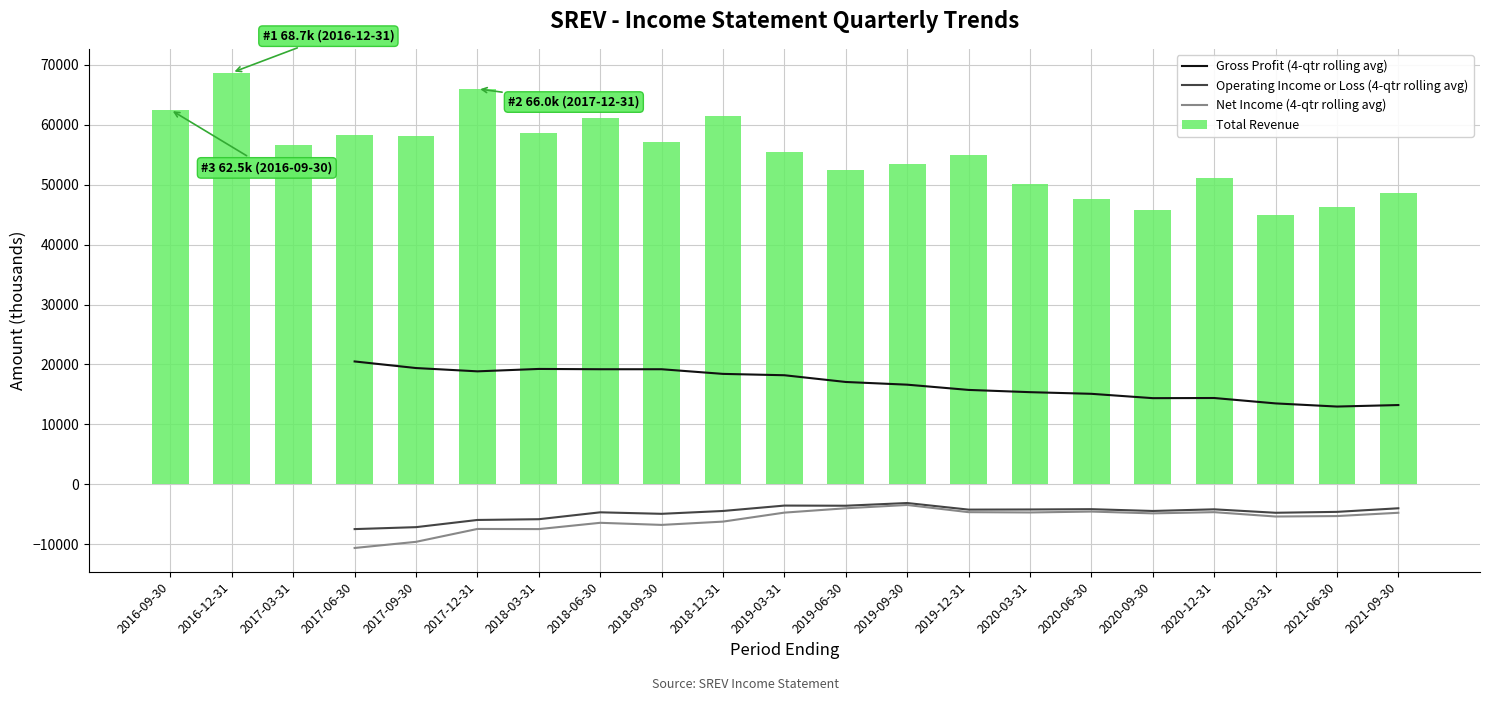

Are the bars grouped side by side (vs. stacked)?

Yes